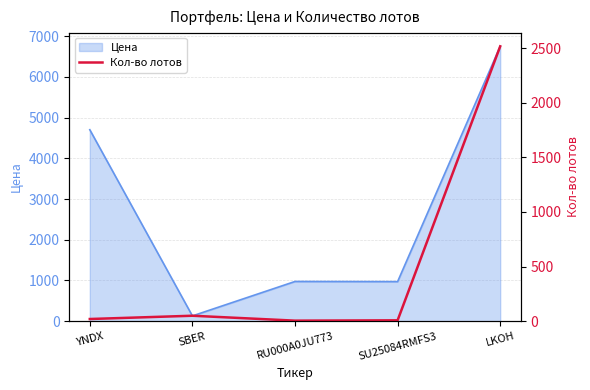

Which category has the highest value in the Цена series?

LKOH